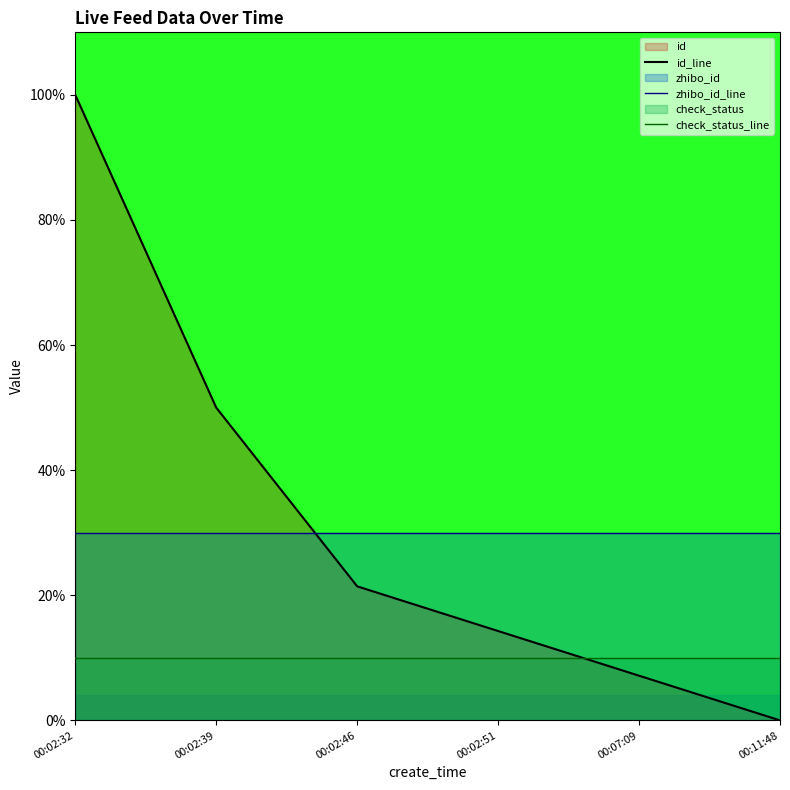

How many values in the id_line series exceed 21?

3